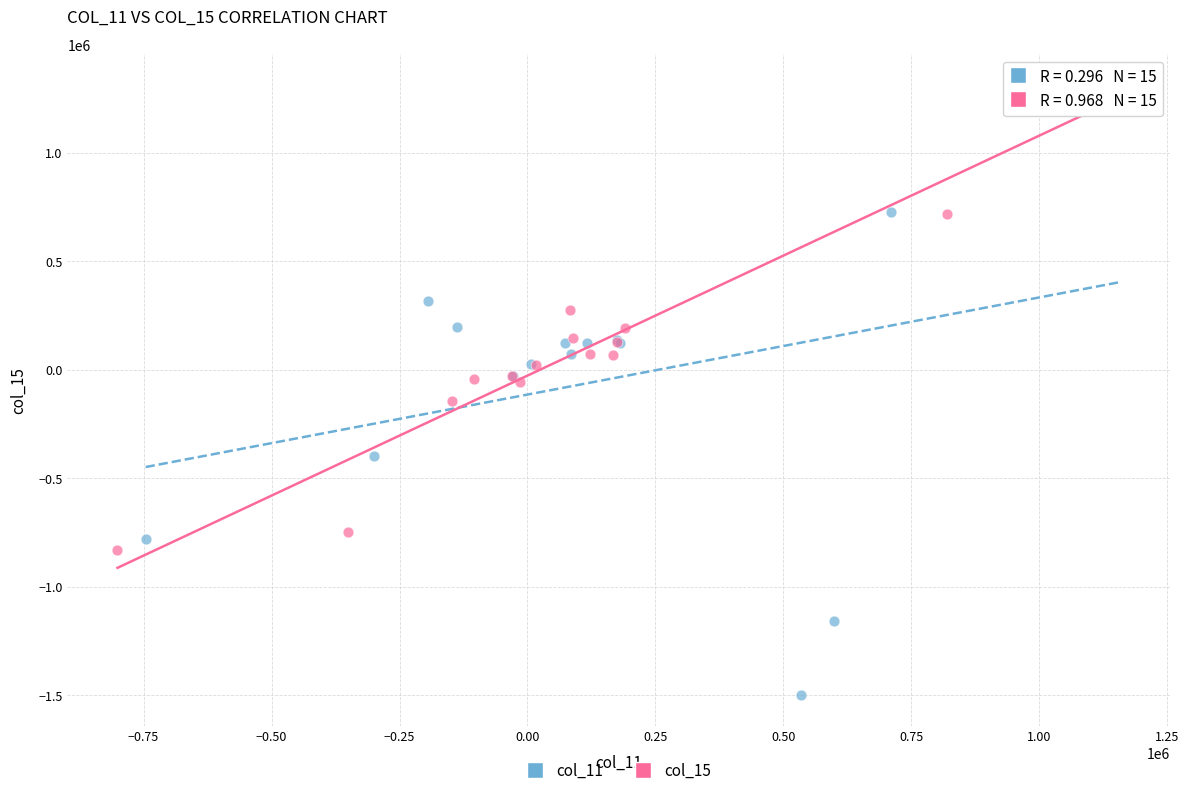

What are all the series names shown in the legend?

col_11, col_15